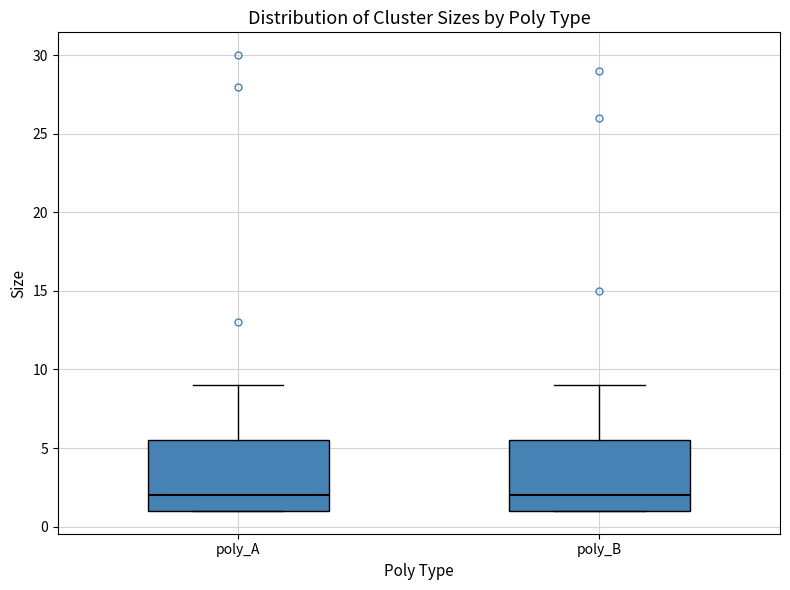

Where does the upper whisker of the box for poly_A end on the y-axis? The values are not printed on the chart, so give them approximately, as read against the axis.

9.0